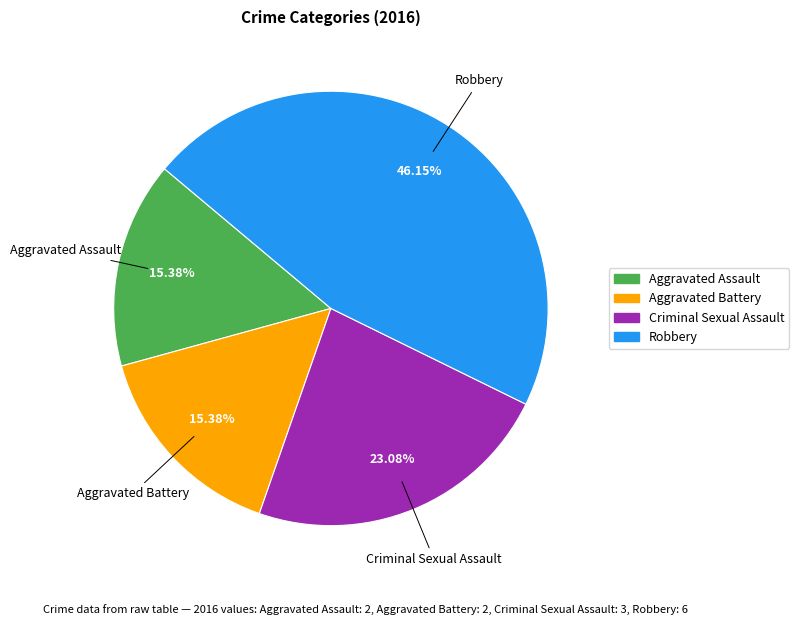

To the nearest percent, what percentage of the pie is Aggravated Battery?

15%